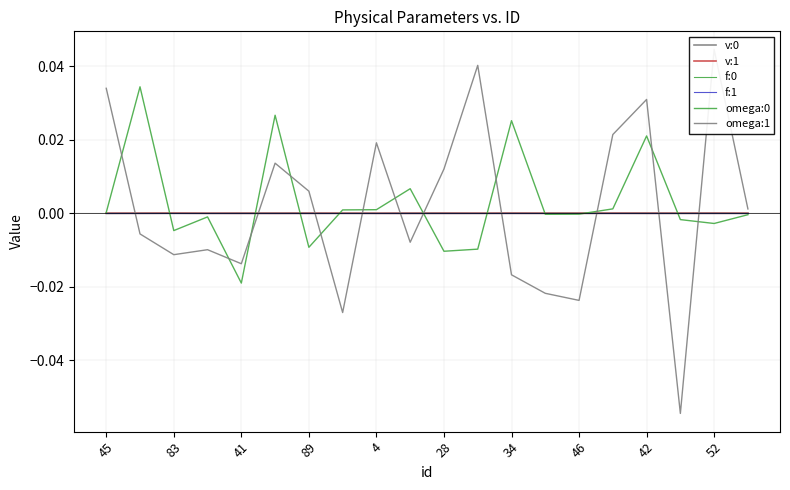

At which label does f:1 reach its minimum?

52